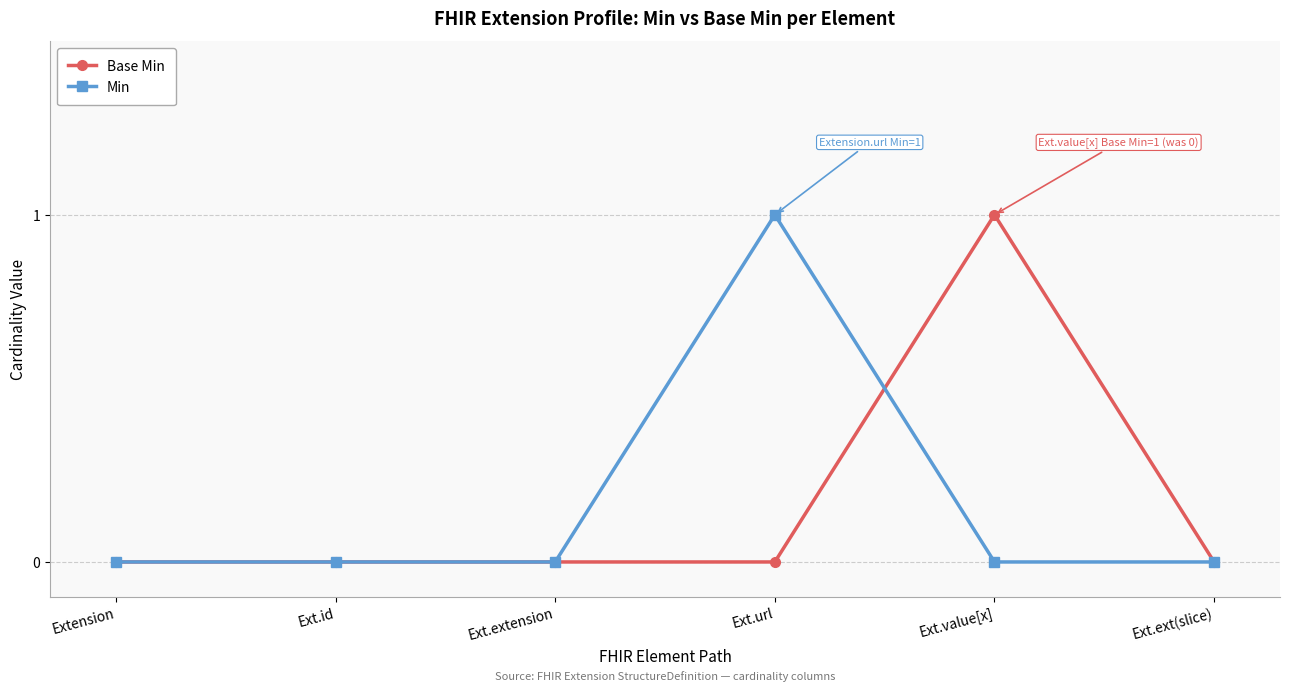

What is the label of the 5th point from the right?

Ext.id